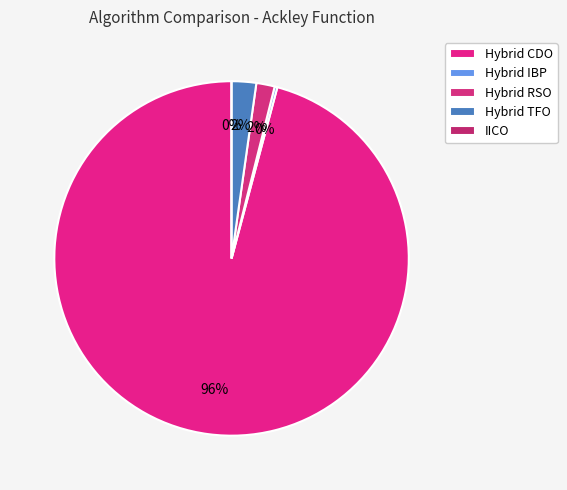

Rank the categories by value from highest to lowest.

Hybrid CDO, Hybrid TFO, Hybrid RSO, Hybrid IBP, IICO